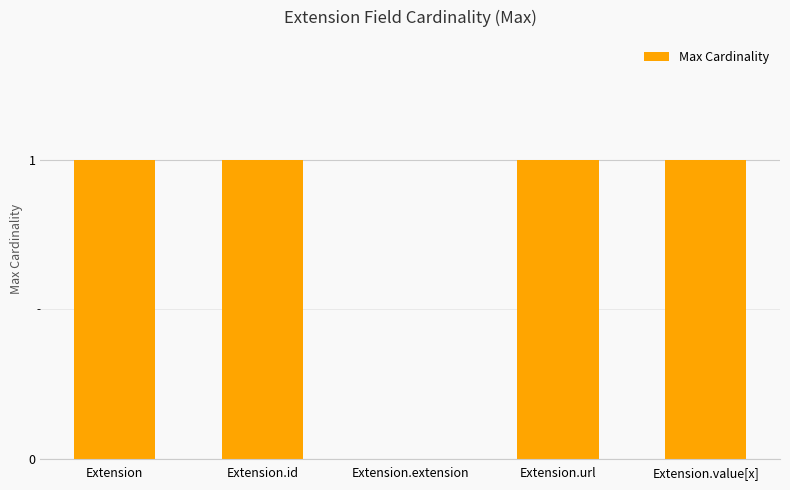

Count the values in the range 1 to 2.

4